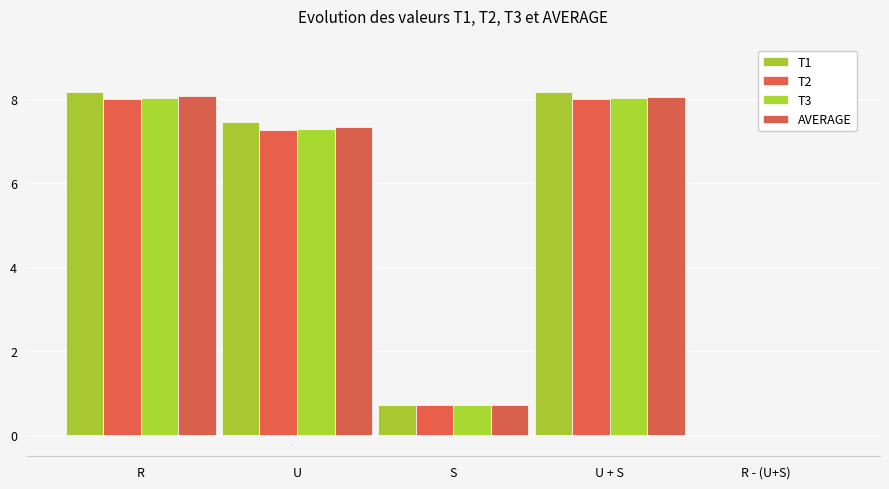

How many categories are shown in the chart?

5